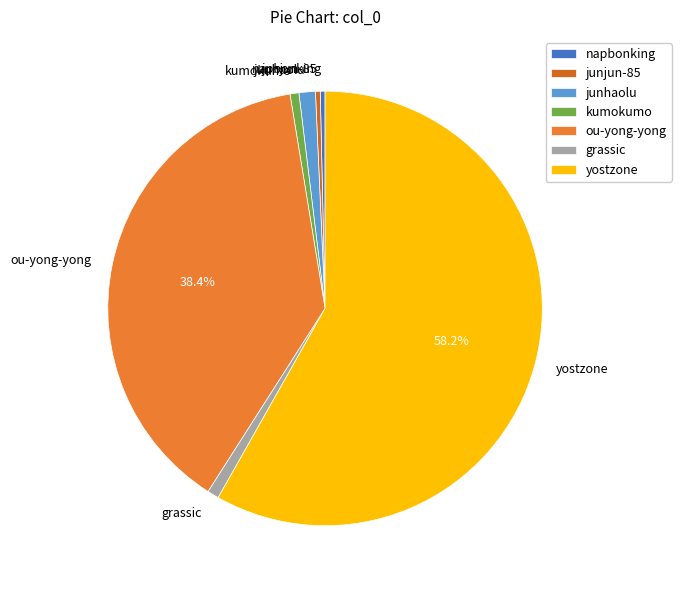

To the nearest percent, what percentage of the pie is kumokumo?

1%